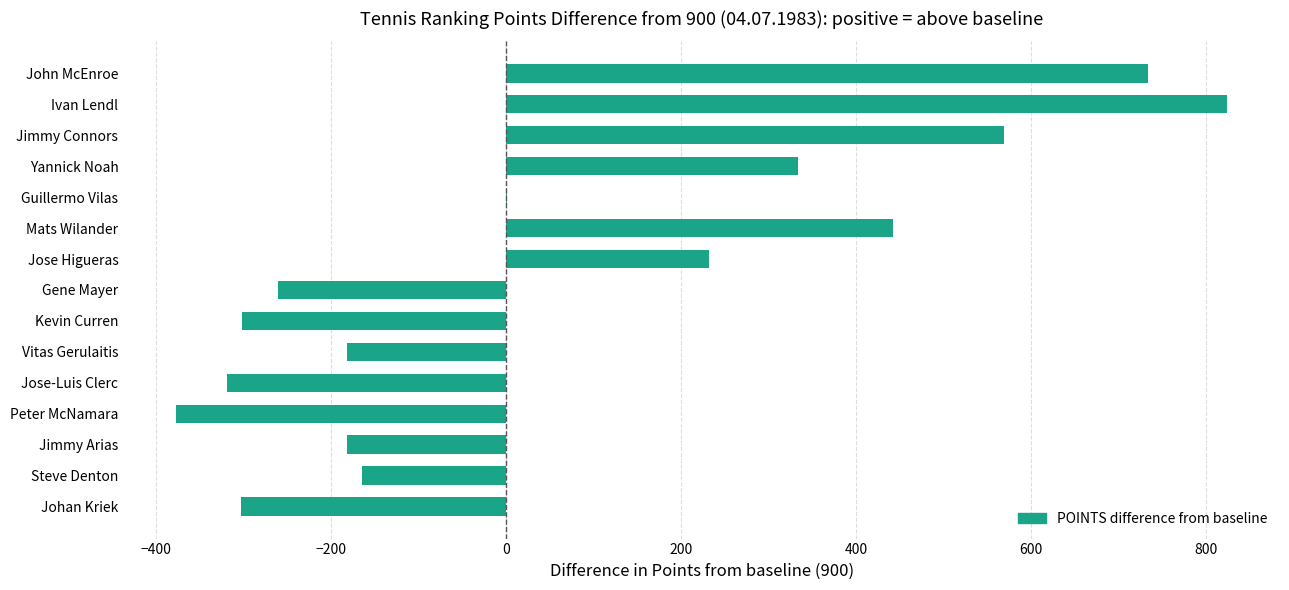

The chart shows a value of -106 at Jimmy Arias. True or false?

False